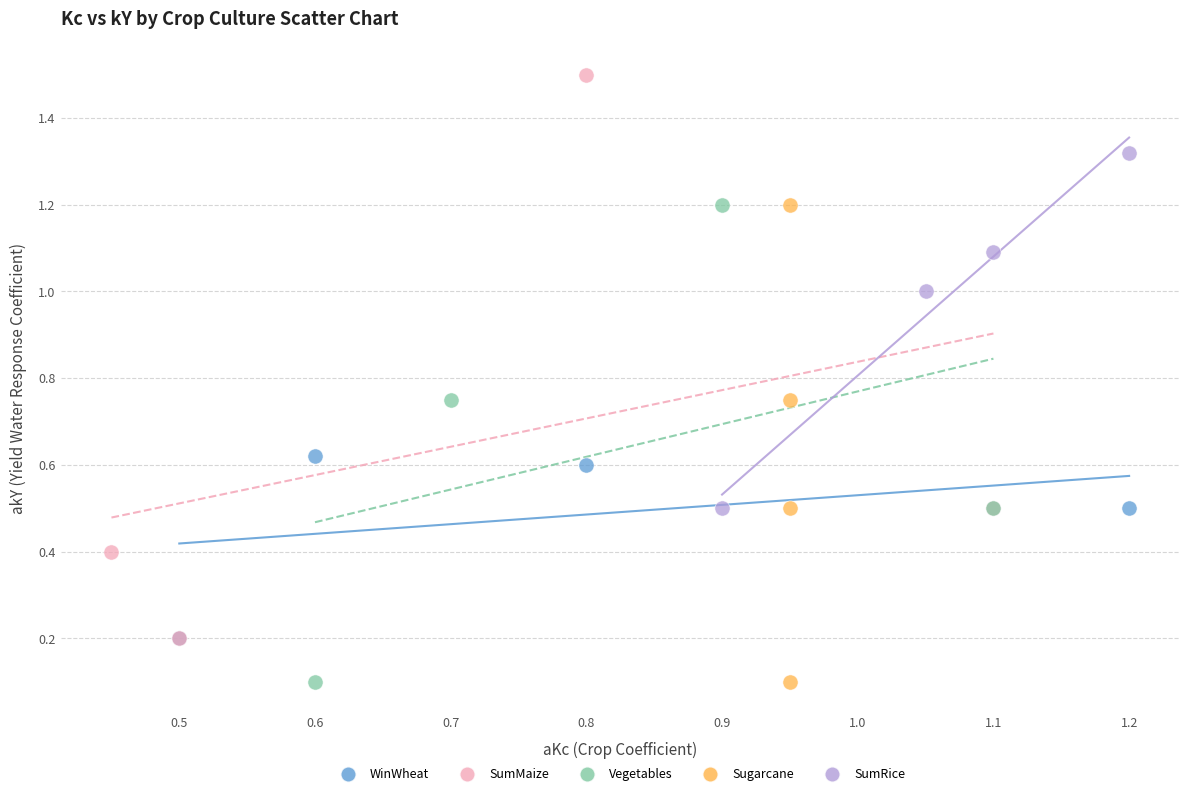

Which series has the widest spread of Y values?

SumMaize